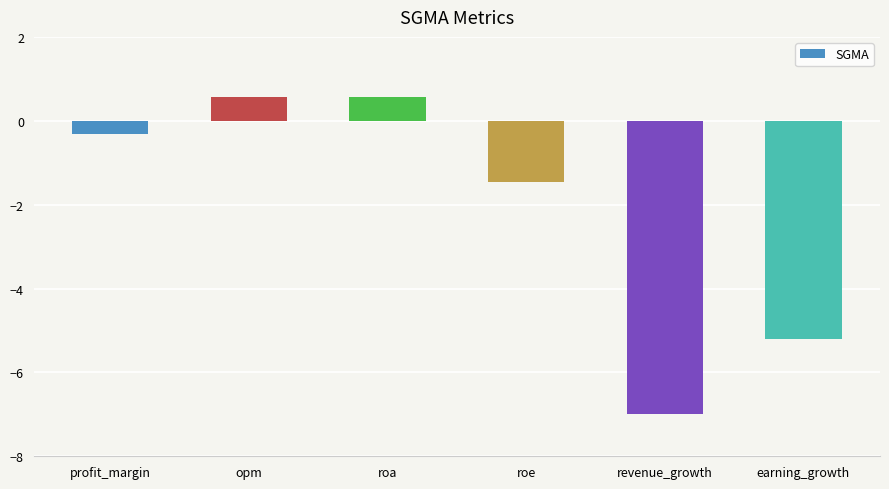

What is the change in value from opm to revenue_growth?

-7.6